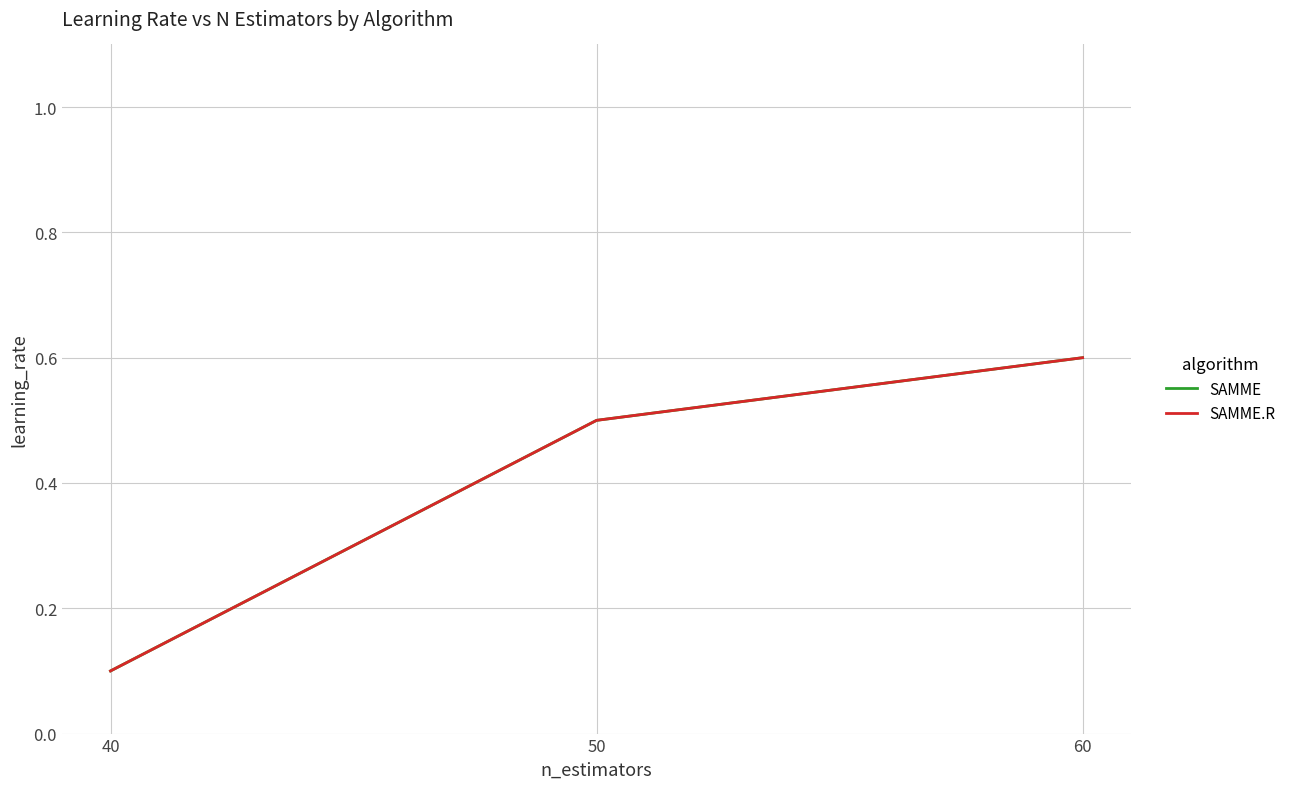

At which label does SAMME reach its peak?

60